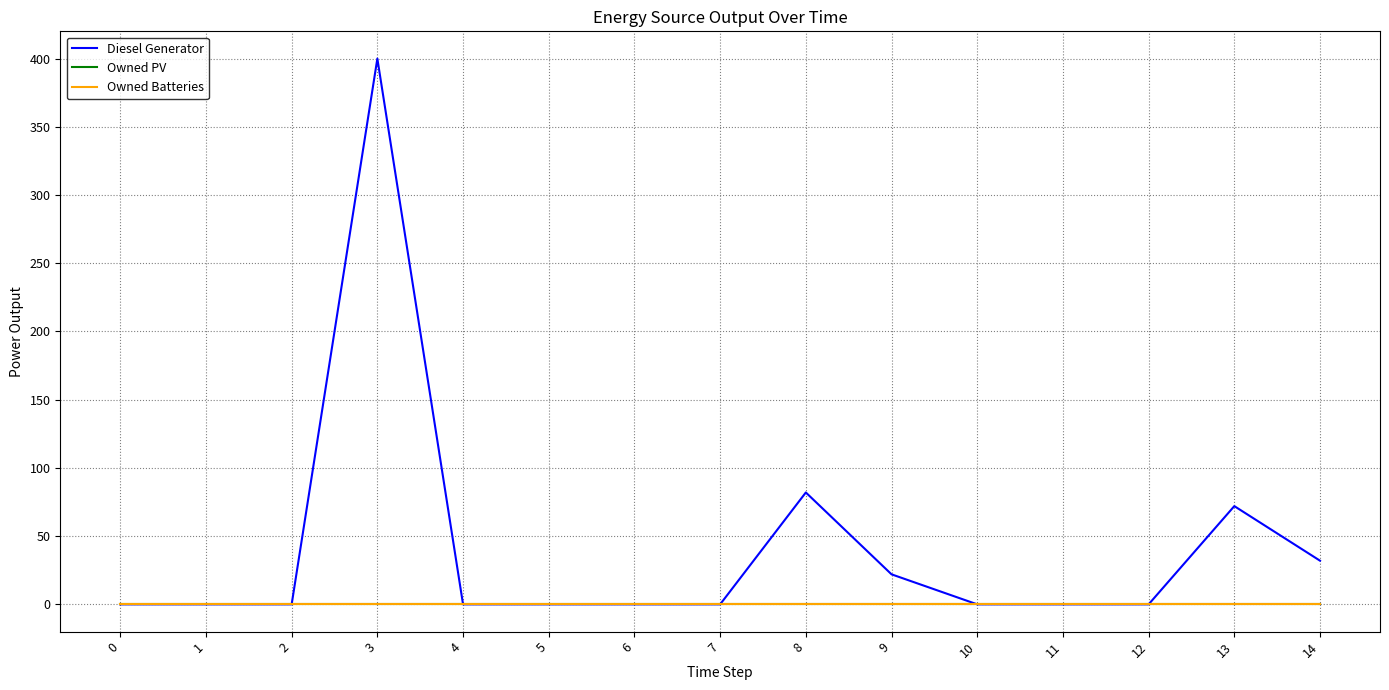

Is this an area chart (filled region under the line)?

No